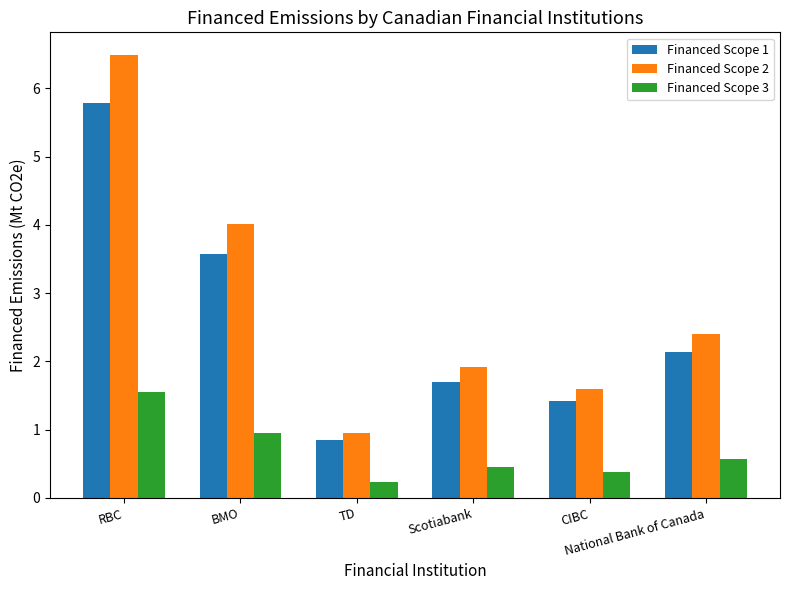

Is it true that Financed Scope 1 equals 2.1 at National Bank of Canada?

True